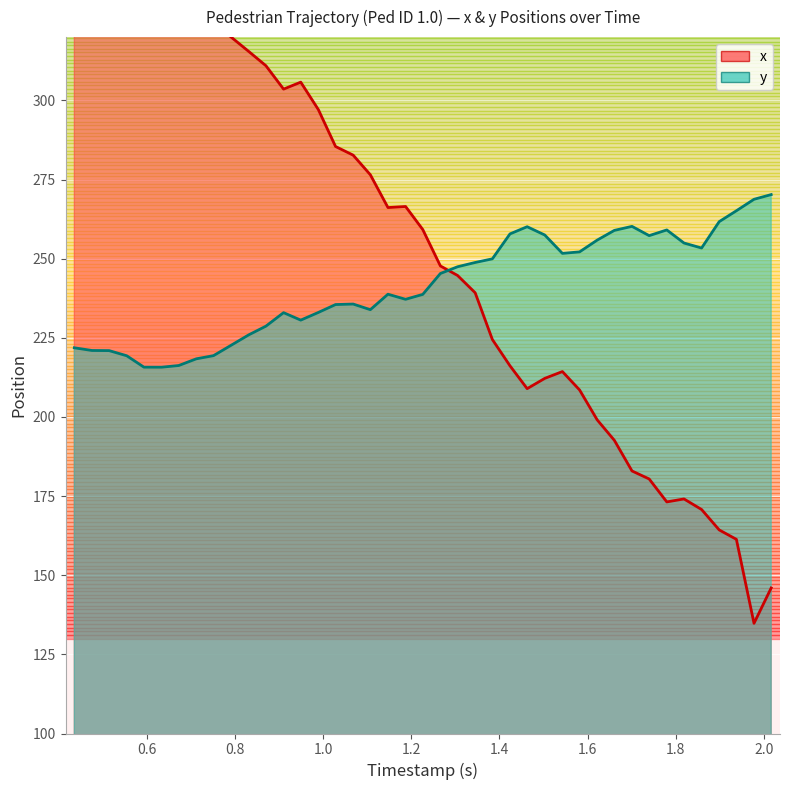

How many intersections are there between x and y?

1